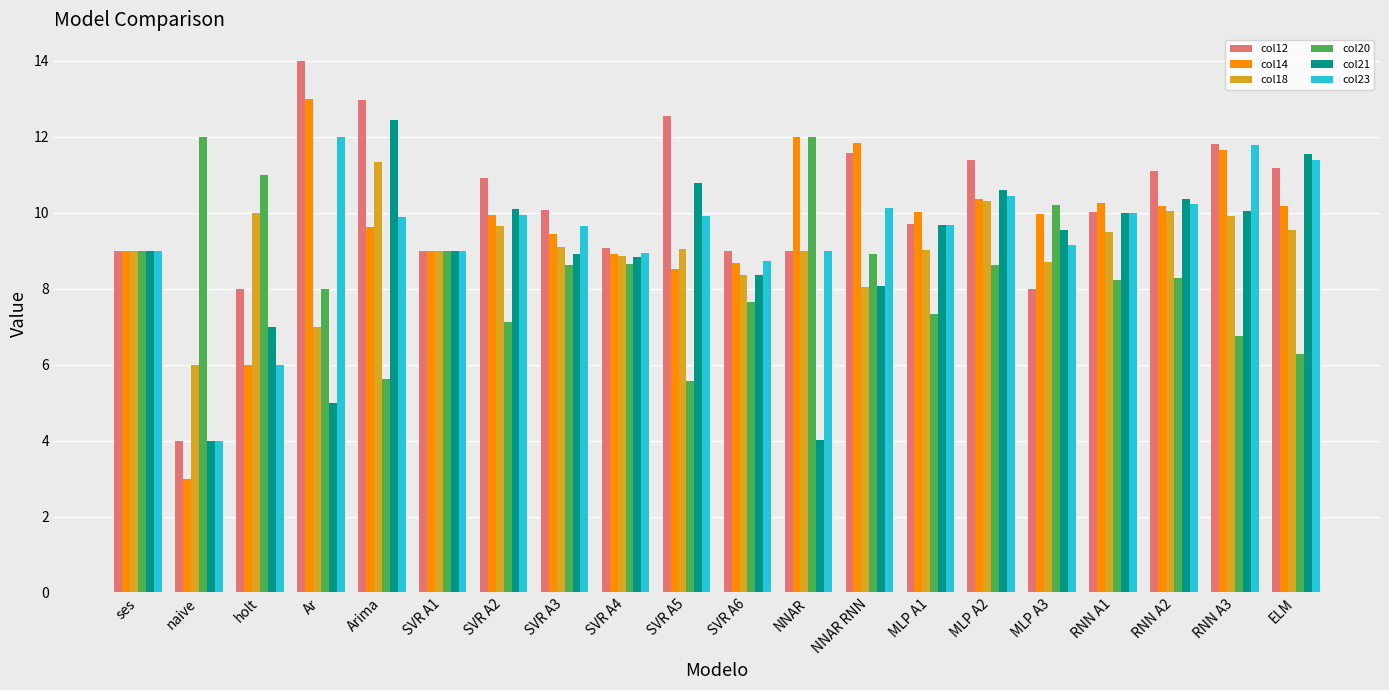

What is the value of the col18 bar at the 17th from the left?

9.5